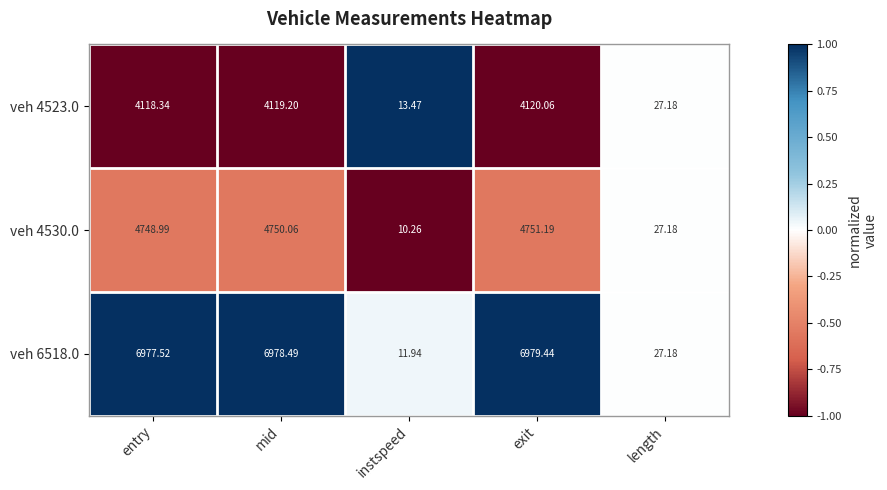

Where does the veh 4530.0 series first go above 4748?

entry